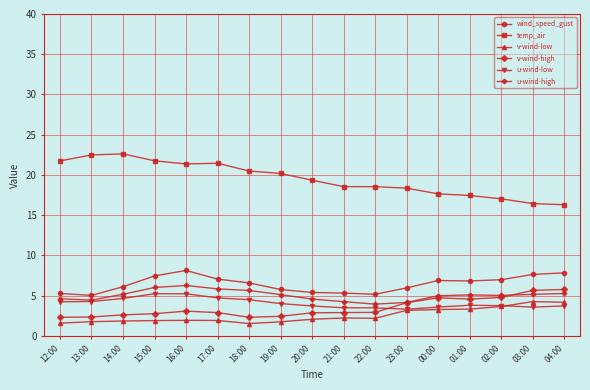

True or false: v-wind-low and wind_speed_gust intersect in this chart.

False